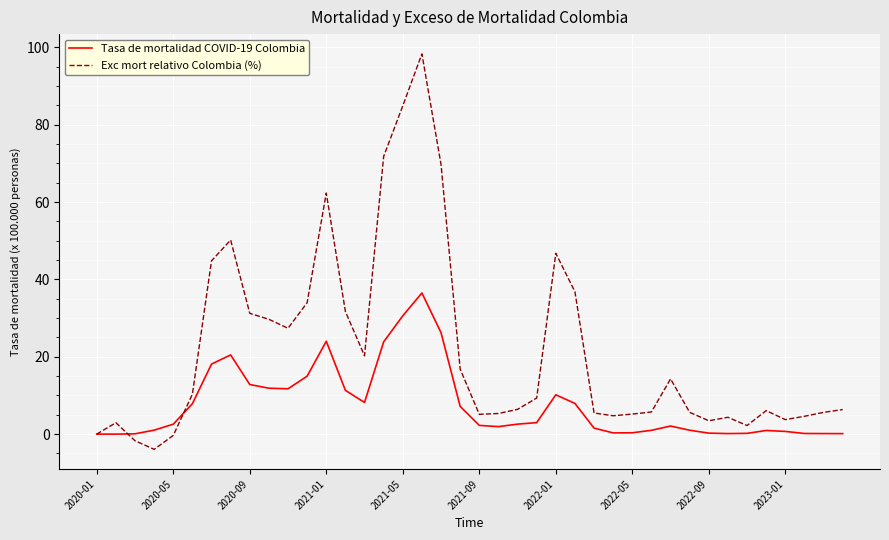

Which series has the largest range (max minus min)?

Exc mort relativo Colombia (%)